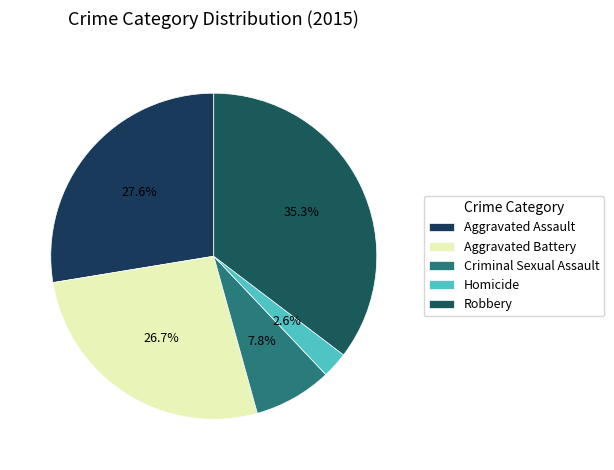

To the nearest percent, what portion does Aggravated Assault represent?

28%